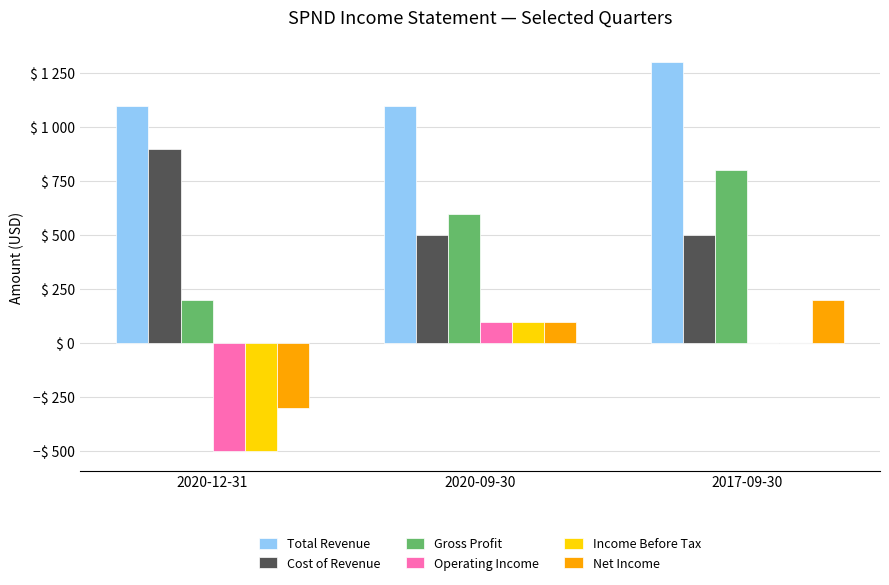

At which label does Income Before Tax first exceed 0?

2020-09-30